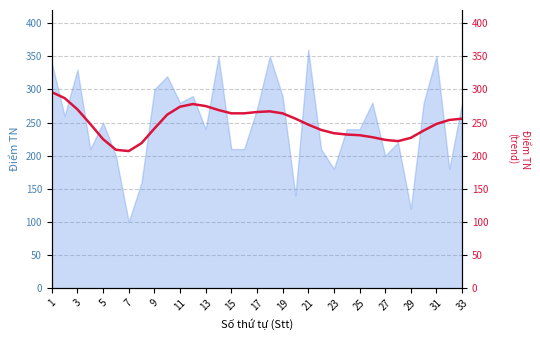

What is the difference between the maximum and minimum values?

89